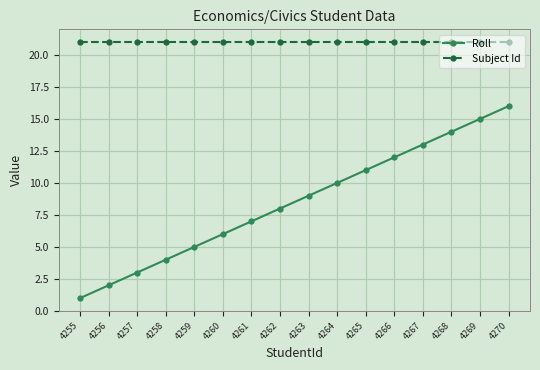

Which series has the largest range (max minus min)?

Roll